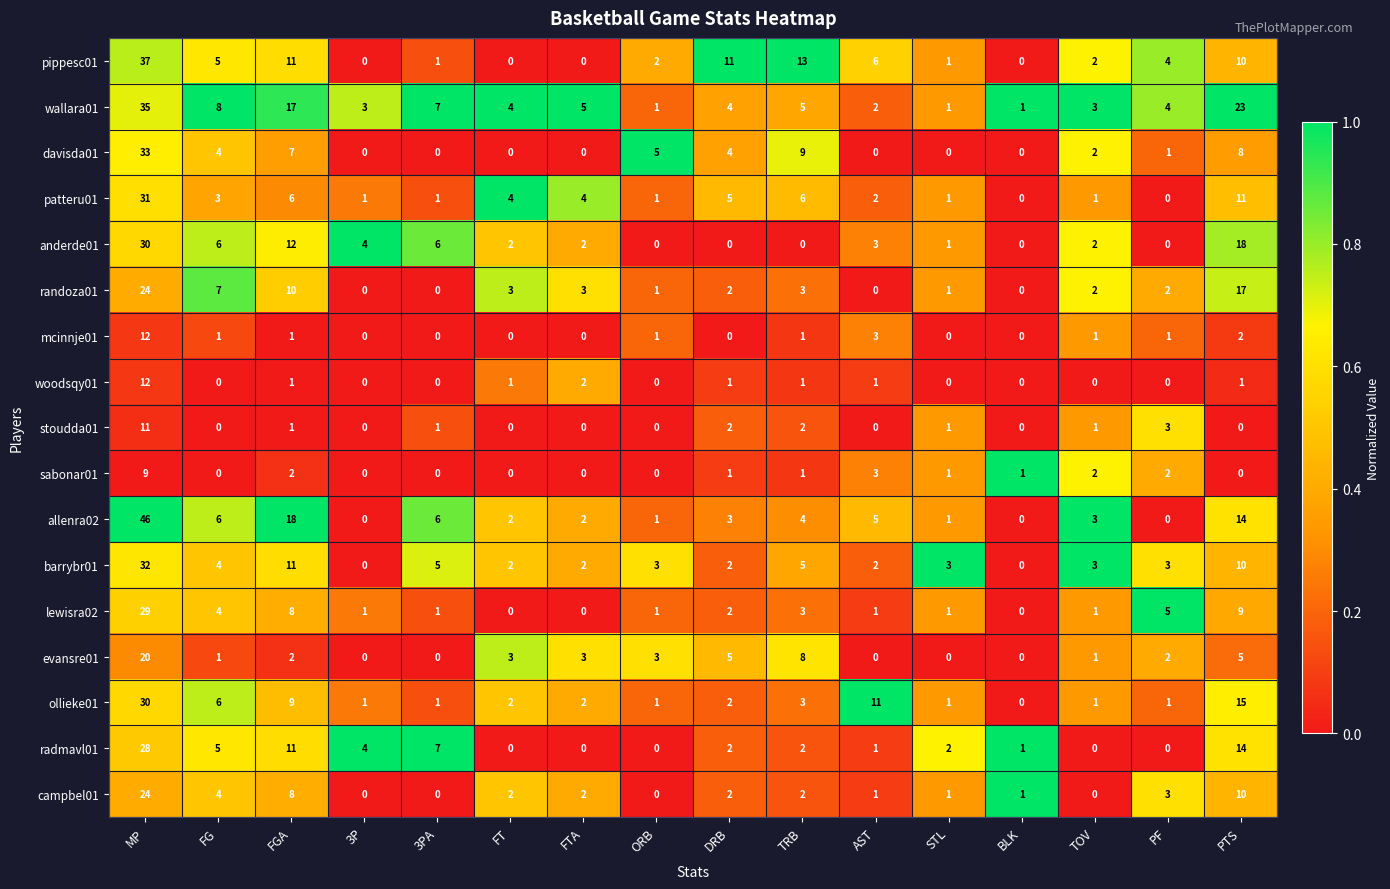

Which category has the highest value in the patteru01 series?

MP